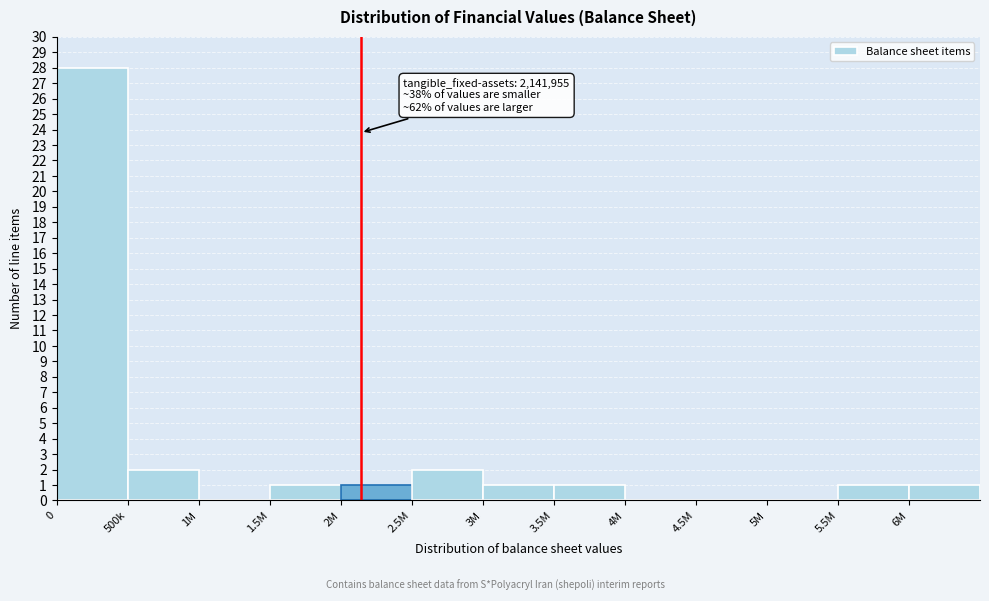

Reading left to right, transcribe all the data shown in this chart.

0=28	500k=2	1M=0	1.5M=1	2M=1	2.5M=2	3M=1	3.5M=1	4M=0	4.5M=0	5M=0	5.5M=1	6M=1